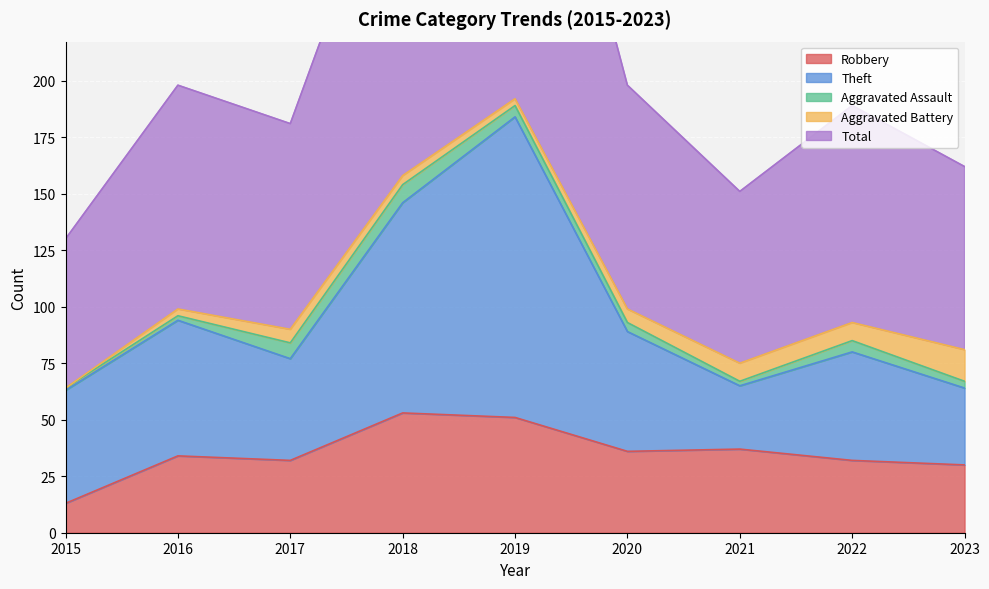

At which category does the chart reach its peak across all series?

2019